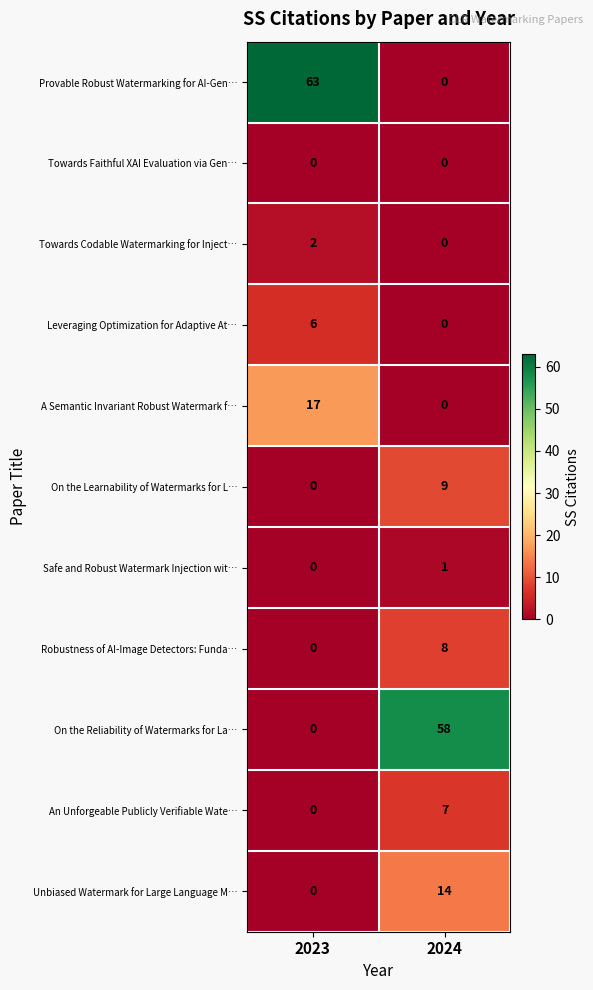

At which label is A Semantic Invariant Robust Watermark f… closest to 8?

2024